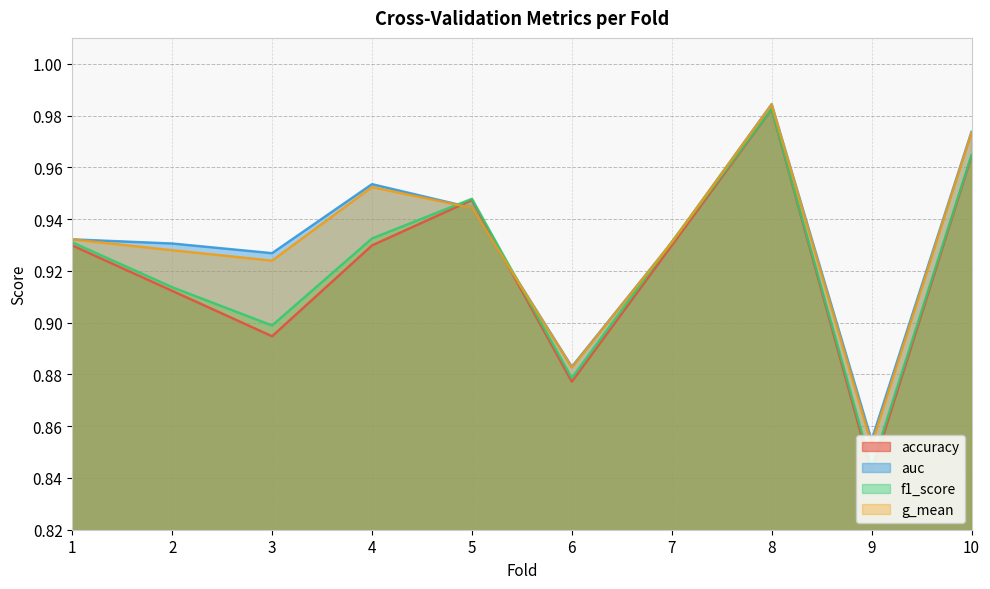

Where is the first local maximum for g_mean?

4